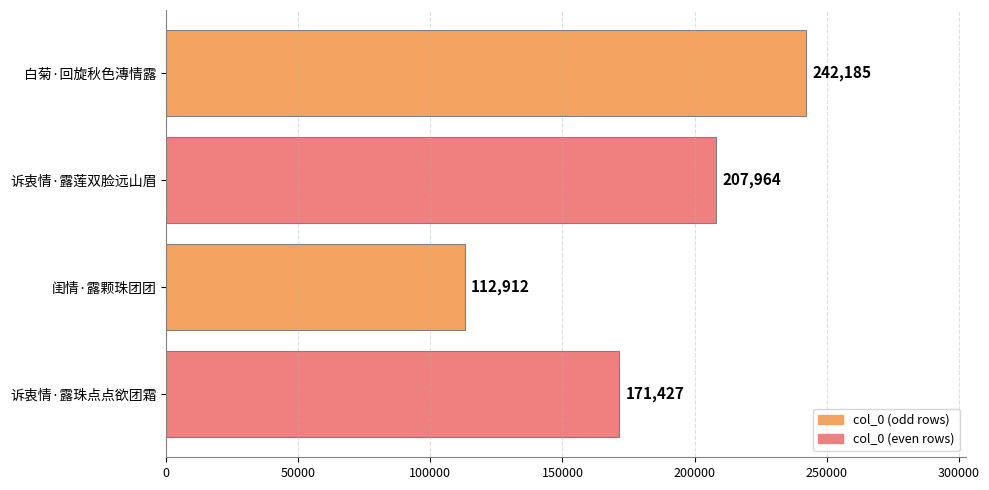

What is the average value?

183622